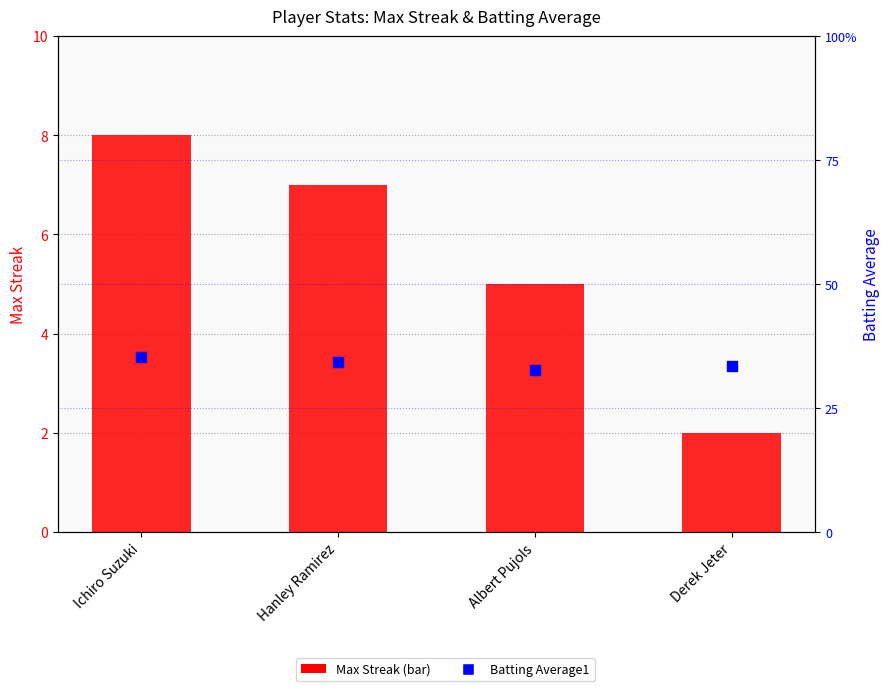

What are all the series names shown in the legend?

Max Streak, Batting Average1